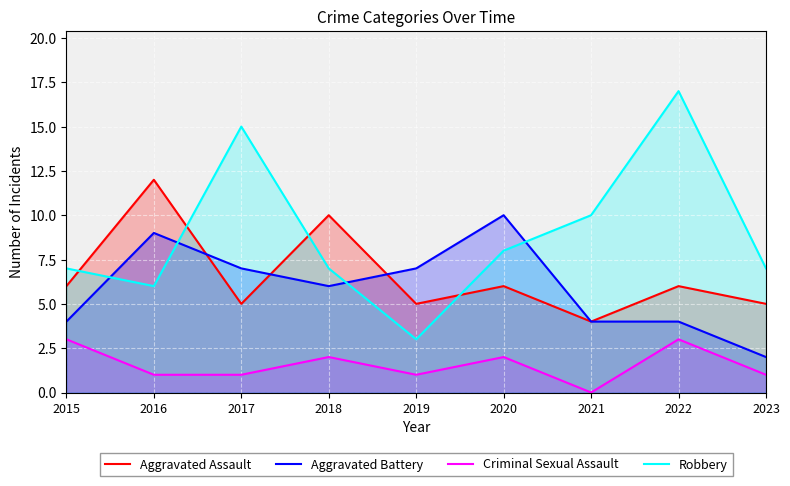

Reading left to right, transcribe all the data shown in this chart.

Aggravated Assault: 2015=6	2016=12	2017=5	2018=10	2019=5	2020=6	2021=4	2022=6	2023=5
Aggravated Battery: 2015=4	2016=9	2017=7	2018=6	2019=7	2020=10	2021=4	2022=4	2023=2
Criminal Sexual Assault: 2015=3	2016=1	2017=1	2018=2	2019=1	2020=2	2021=0	2022=3	2023=1
Robbery: 2015=7	2016=6	2017=15	2018=7	2019=3	2020=8	2021=10	2022=17	2023=7